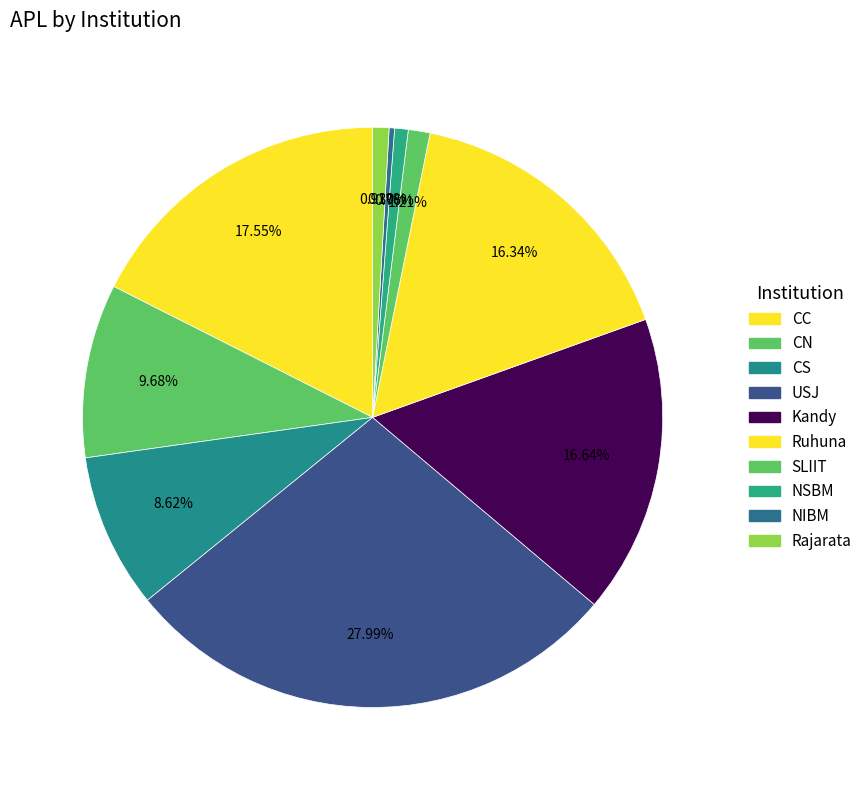

Does CS account for over 50% of the chart?

No